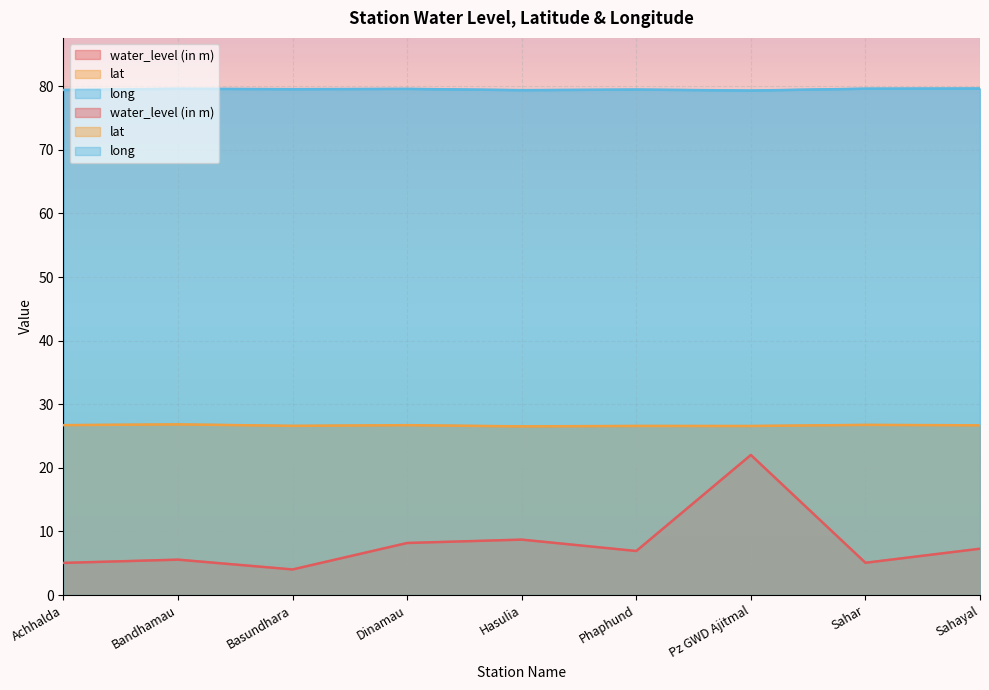

True or false: water_level (in m) has more than 2 points higher than both neighbors.

True